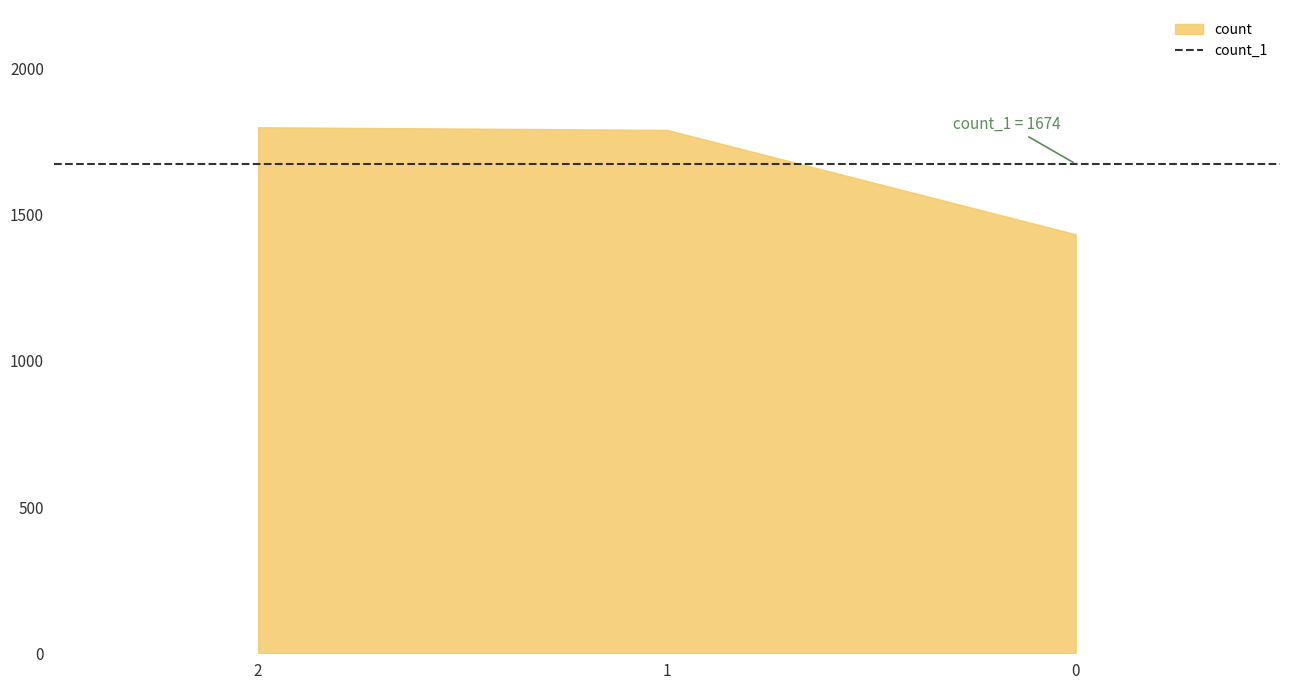

How many distinct data groups are displayed?

1